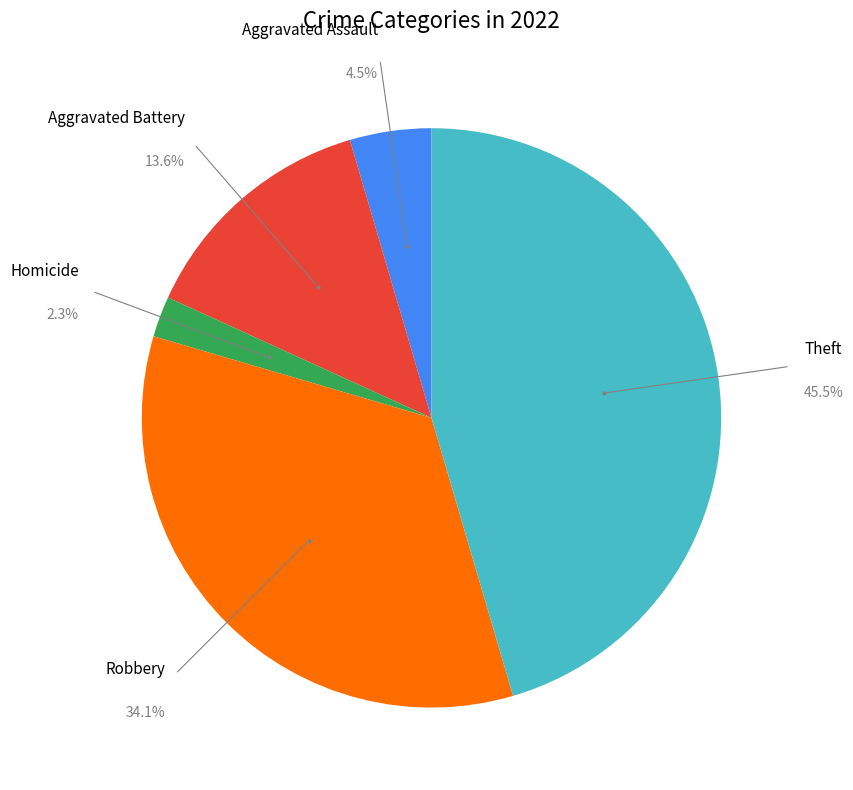

To the nearest percent, what portion does Theft represent?

45%